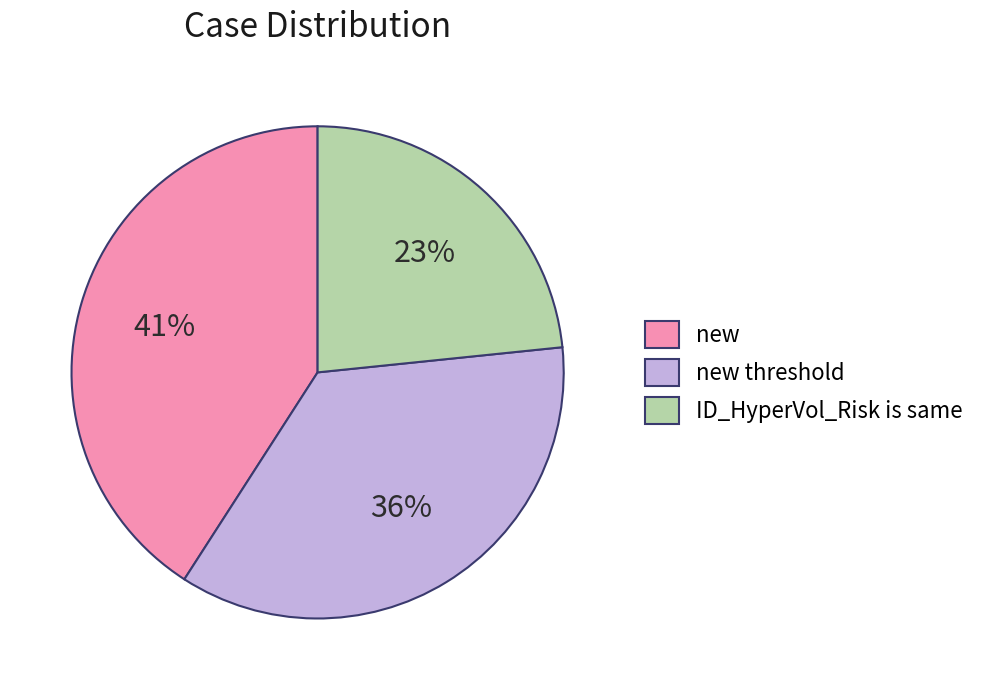

What percentage is the ID_HyperVol_Risk is same slice, to the nearest percent?

23%